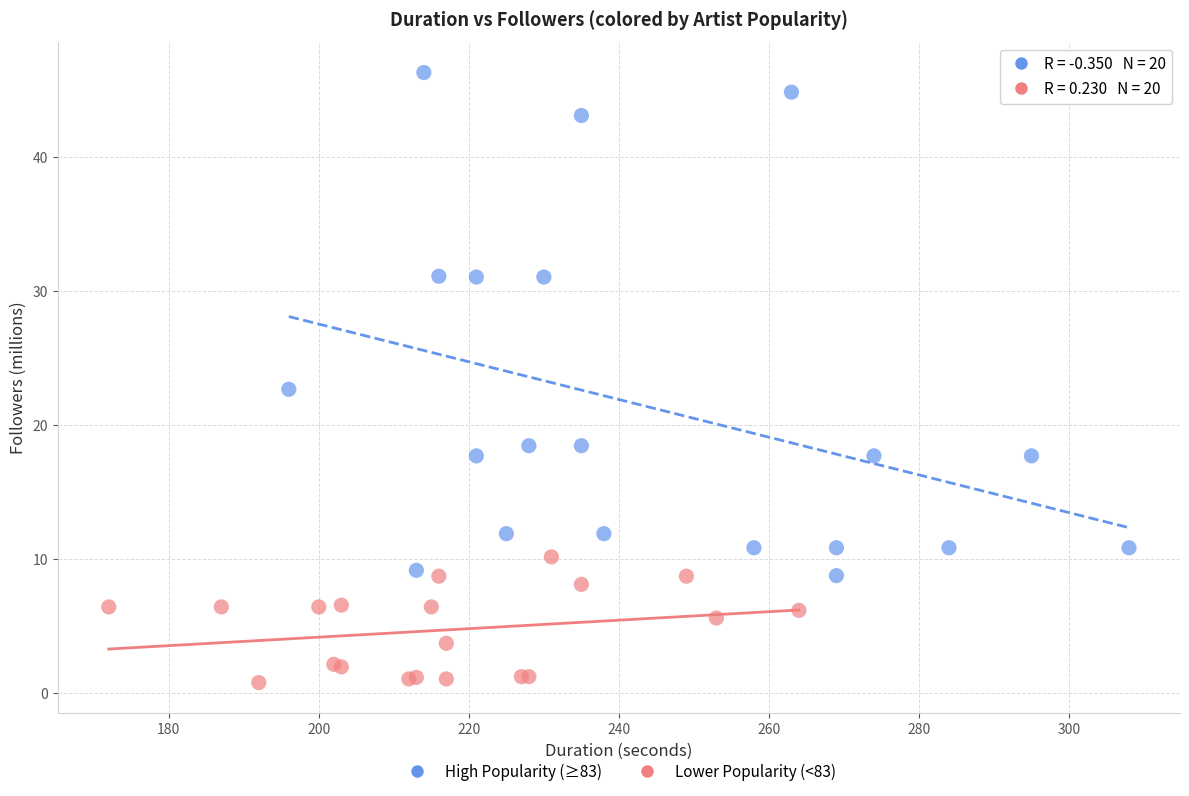

Which series has the widest spread of Y values?

High Popularity (≥83)